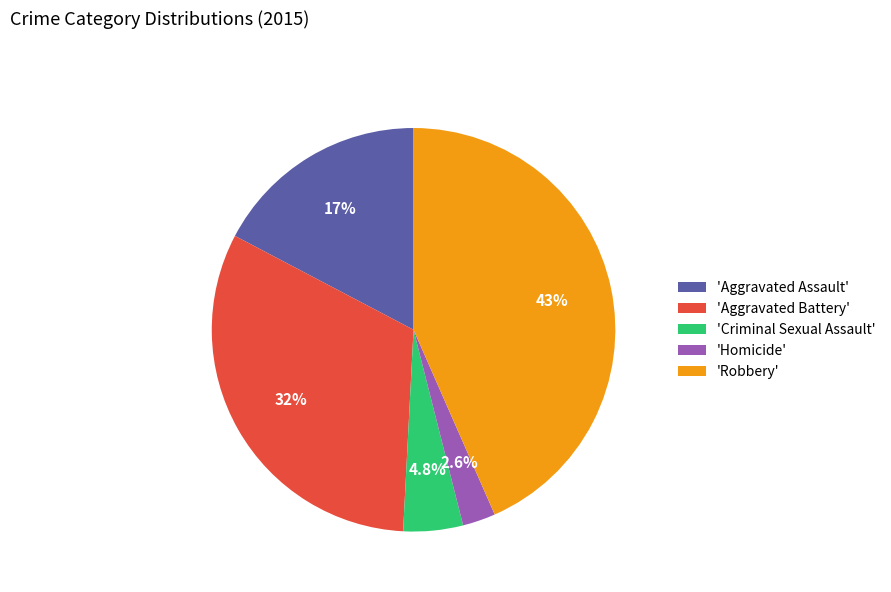

How many segments does this pie chart have?

5